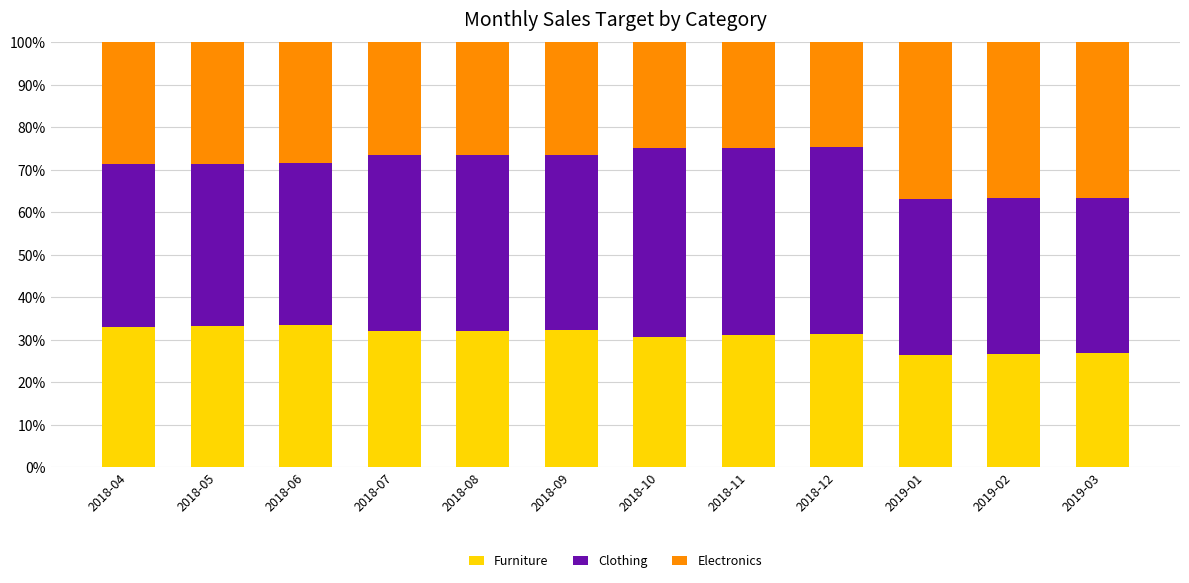

What is the minimum value for Furniture?

26.4